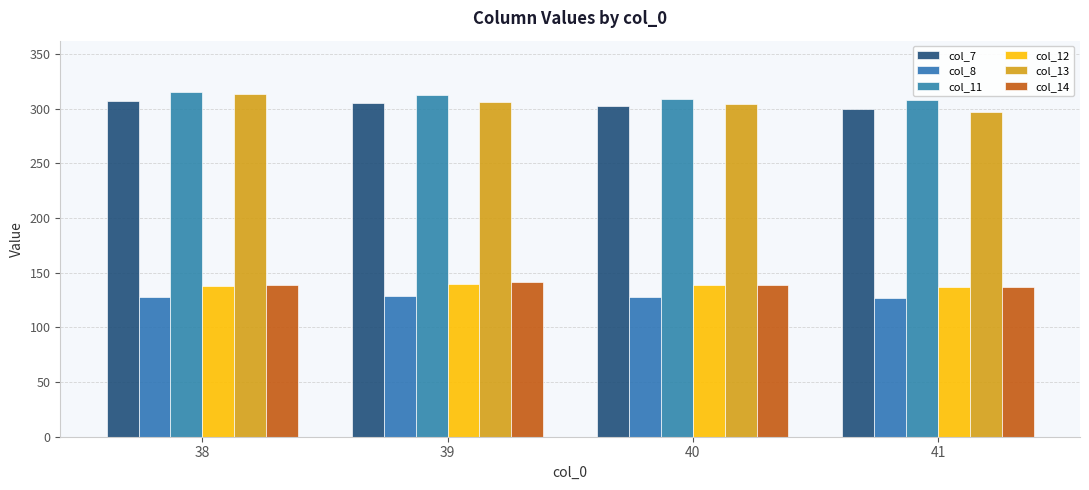

What is the difference between the second highest and minimum values in the col_12 series?

1.3